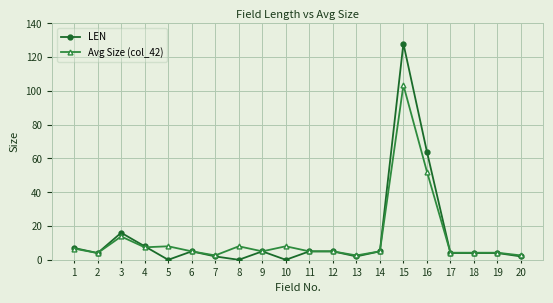

How many data points does each series have?

20